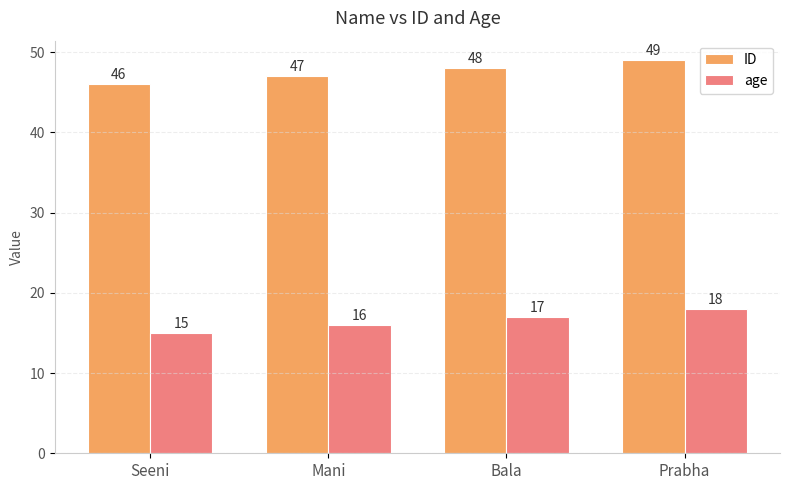

What is the spread (max minus min) of values at Mani?

31